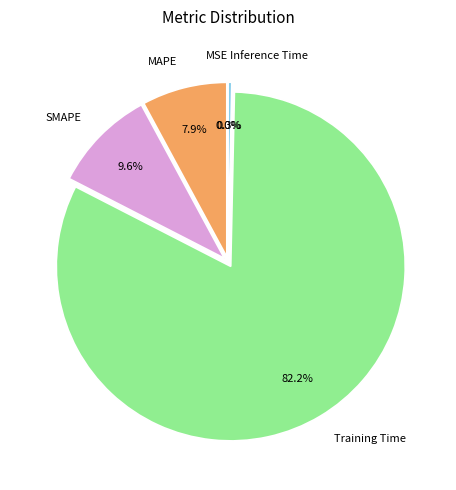

Which has a higher value, Inference Time or MSE?

Inference Time